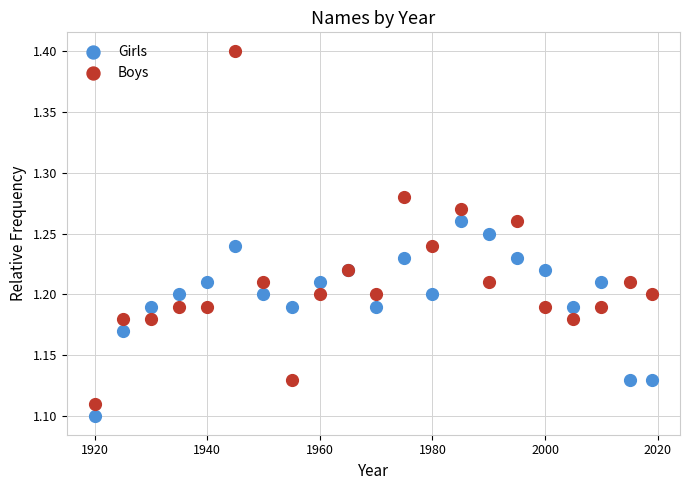

Which series has the largest Y range (max minus min)?

Boys